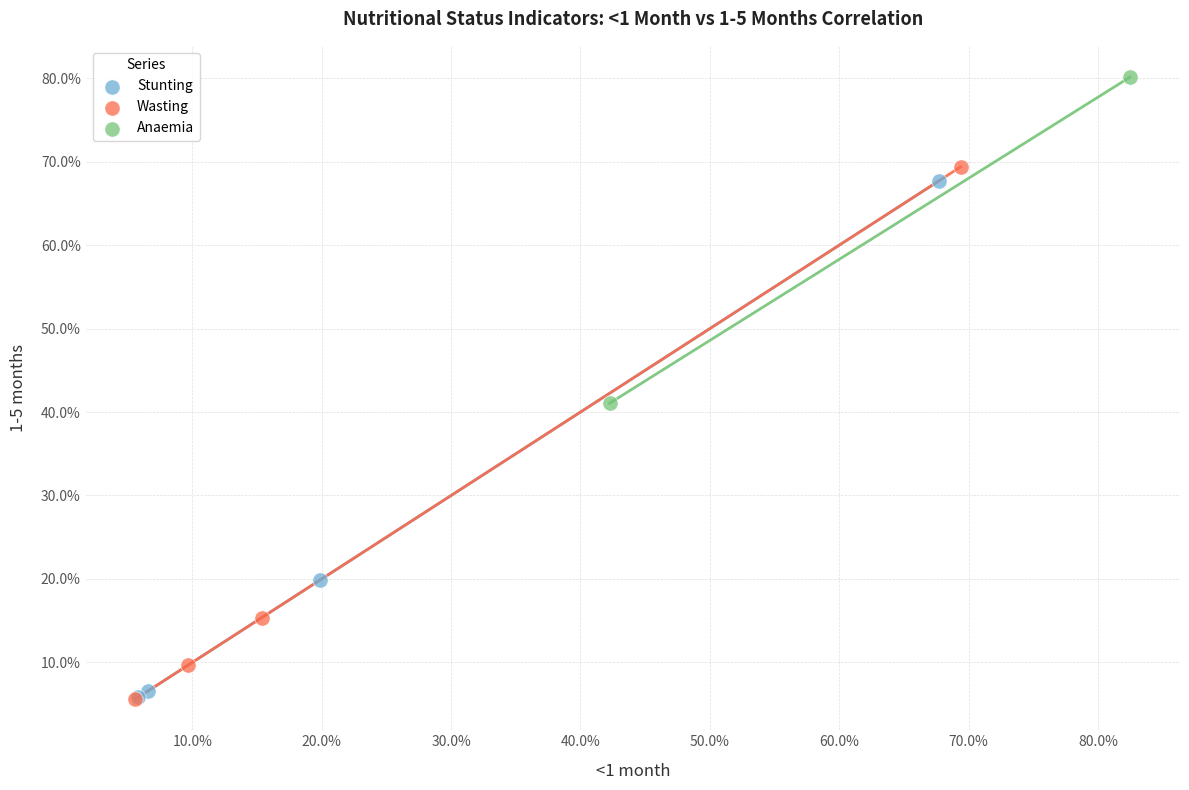

Which series reaches the maximum Y coordinate?

Anaemia